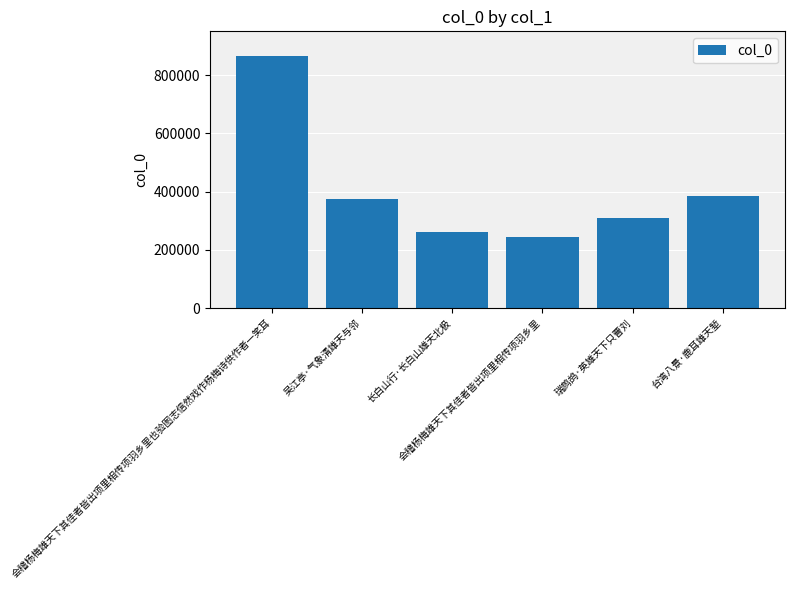

What is the smallest value displayed?

242996